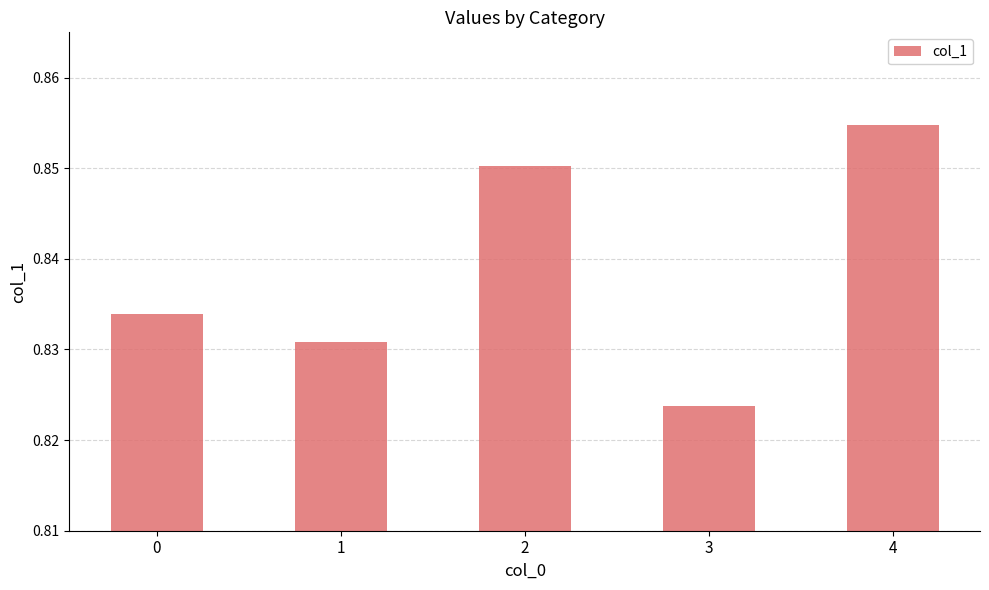

Rank the categories by value from lowest to highest.

3, 1, 0, 2, 4